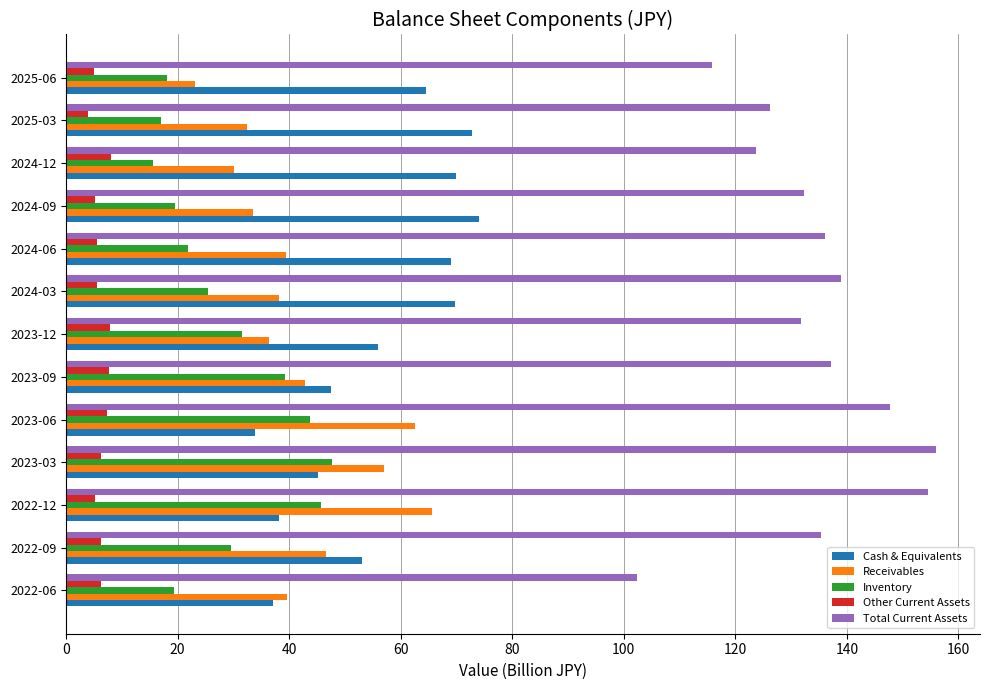

List the series in order of their peak value, highest first.

Total Current Assets, Cash & Equivalents, Receivables, Inventory, Other Current Assets